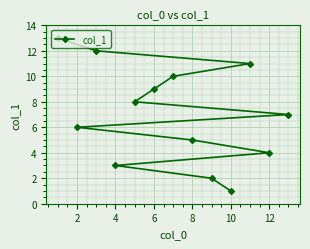

What is the maximum value shown in the chart?

13